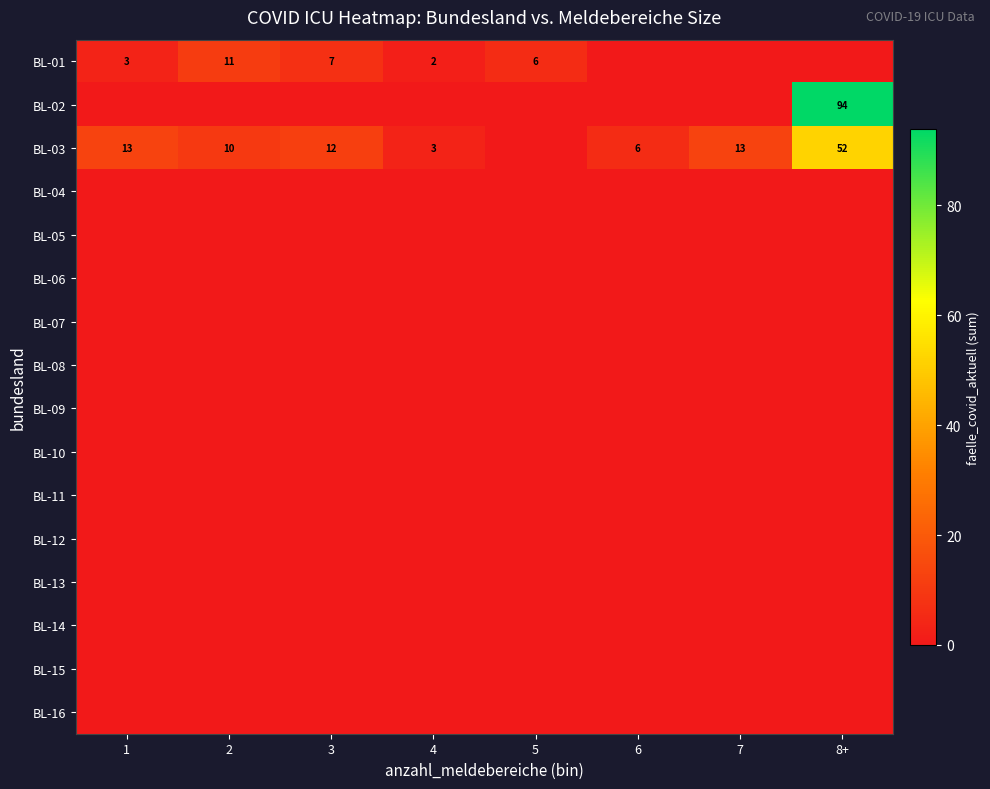

What is the difference between the BL-03 values at 4 and 7?

10